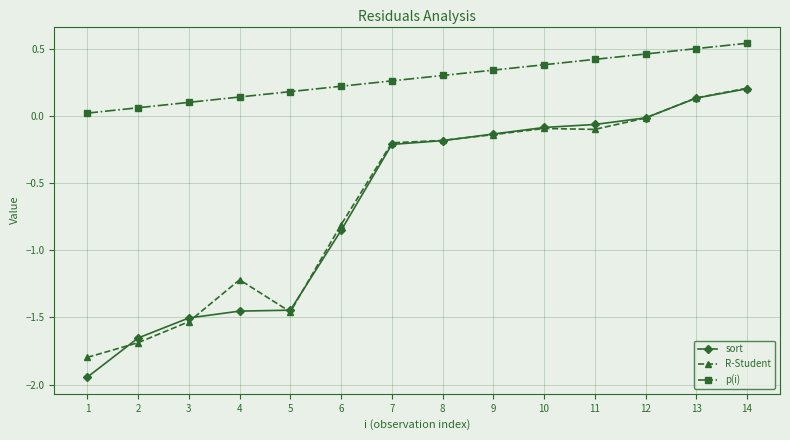

What are all the series names shown in the legend?

sort, R-Student, p(i)